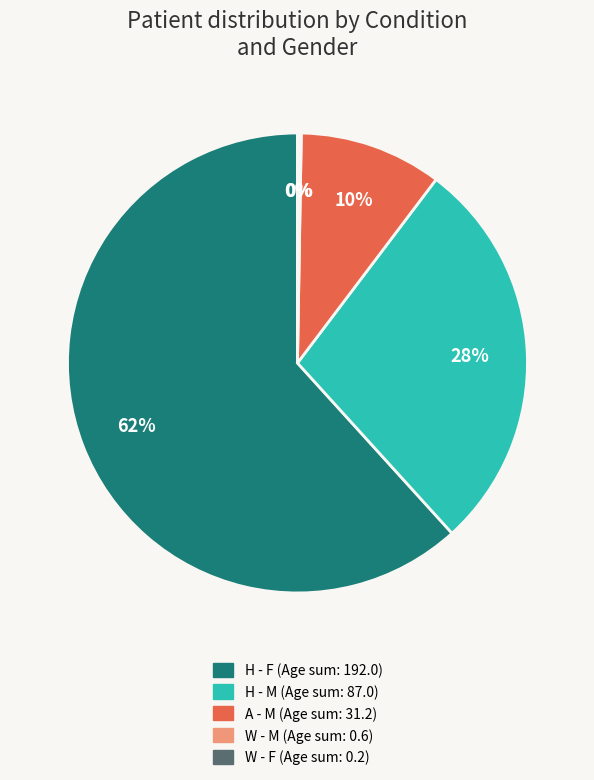

Is there any slice that represents more than half of the pie?

Yes